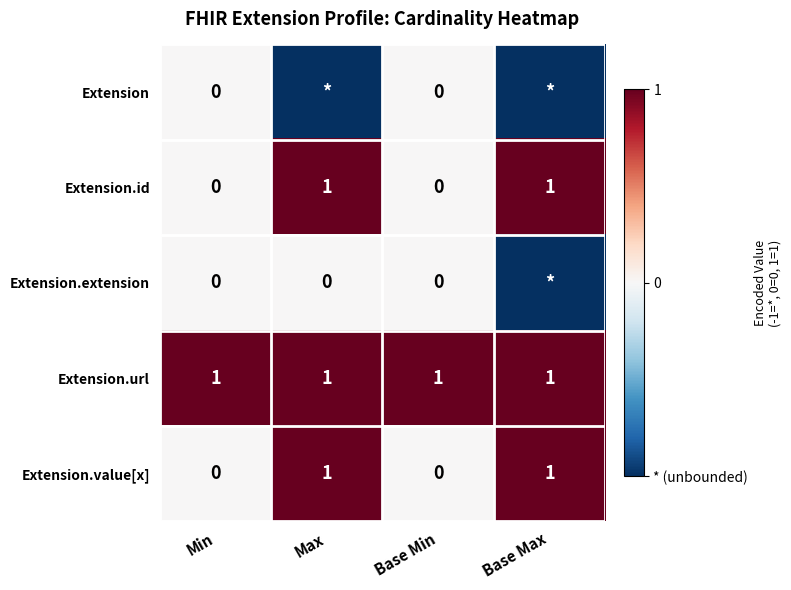

What is the sum of all Extension.url values?

4